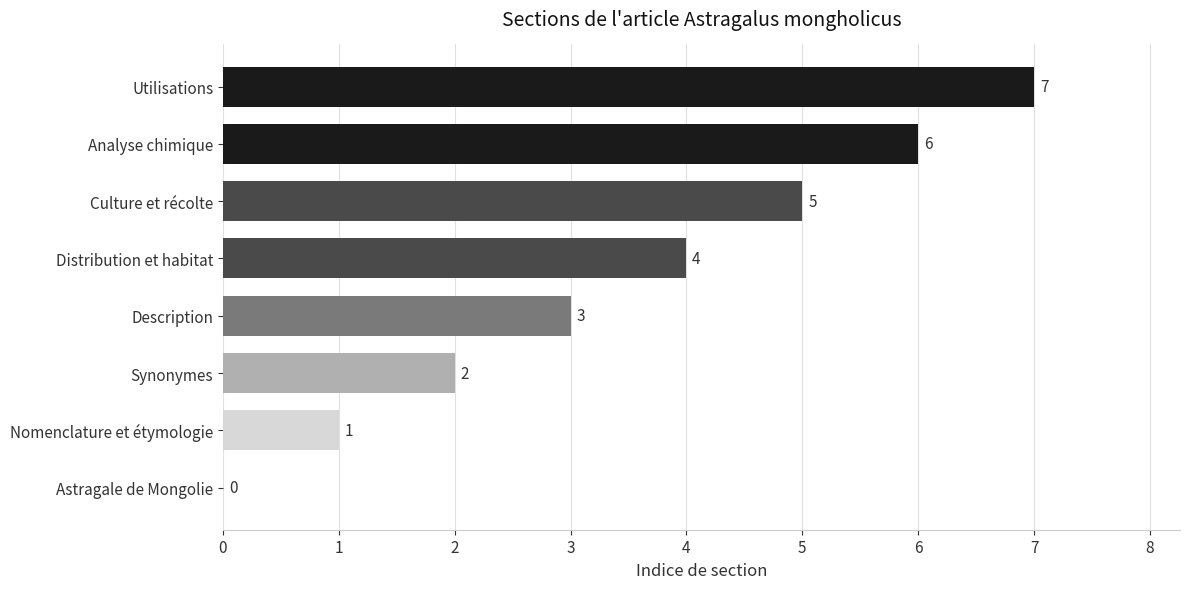

Which has a higher value, Culture et récolte or Utilisations?

Utilisations